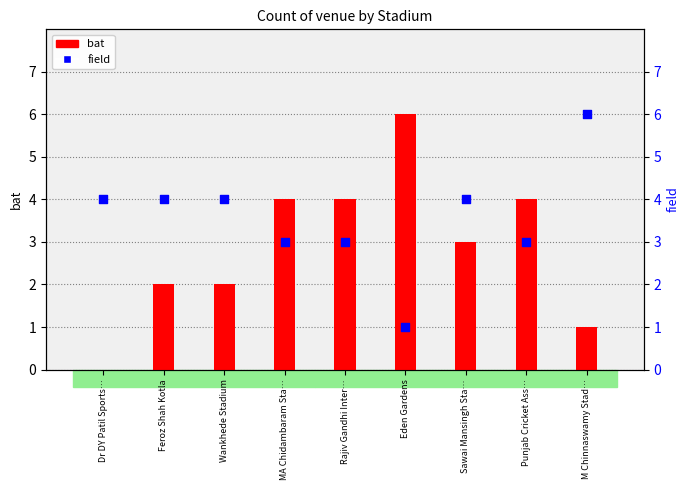

At how many categories does at least one series exceed 2?

9